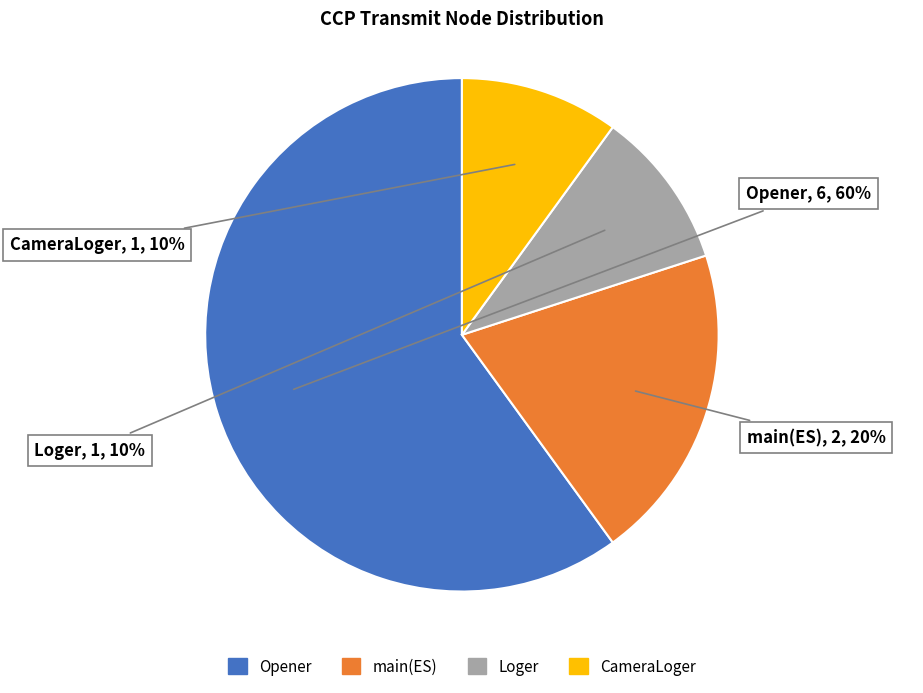

What is the largest slice in the pie chart?

Opener